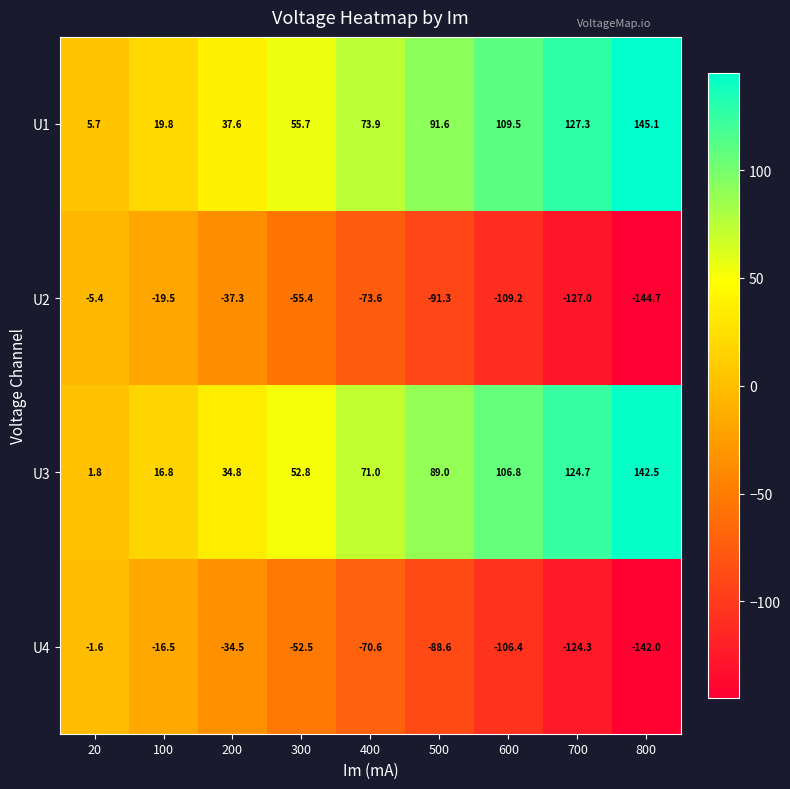

Which series changed the most between 100 and 800?

U3